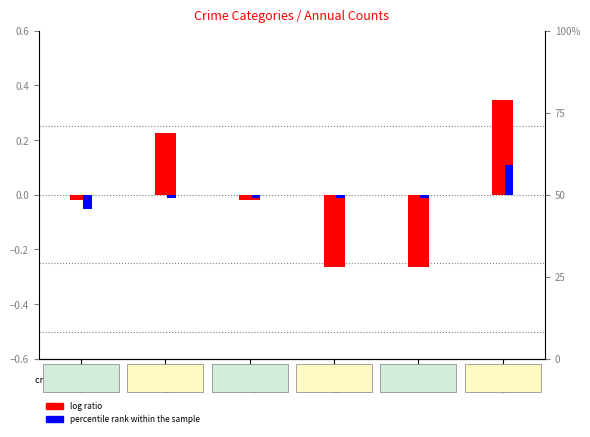

Is the value of log ratio at 2015 greater than the value of percentile rank within the sample at 2015?

Yes